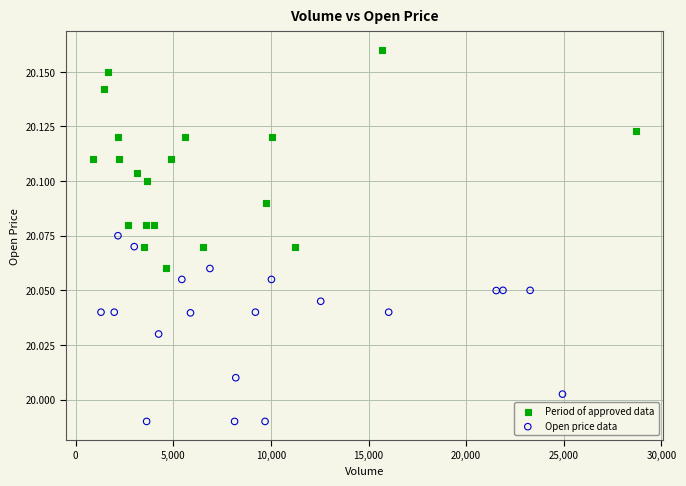

Which series reaches the maximum Y coordinate?

Period of approved data